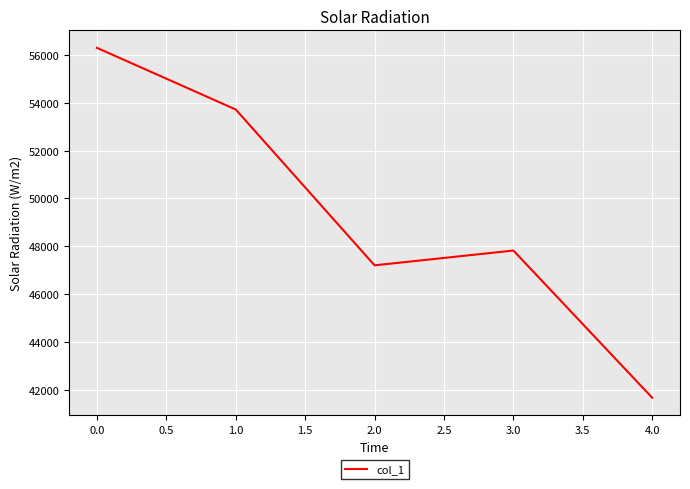

How many categories are shown in the chart?

5